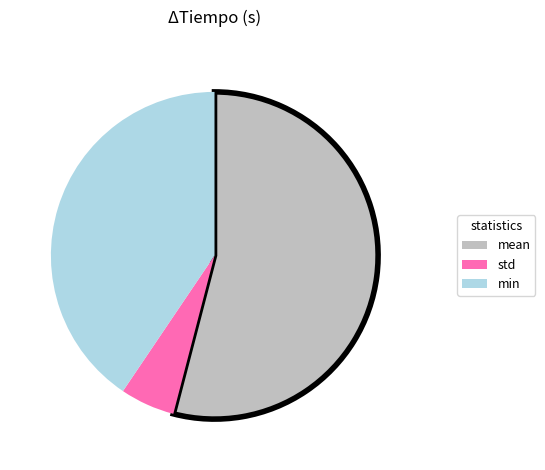

Which slice is the largest?

mean